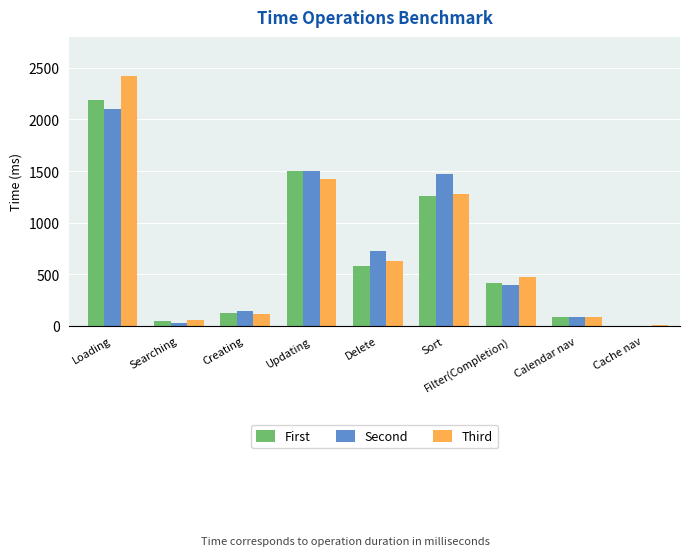

What is the greatest value displayed?

2424.8